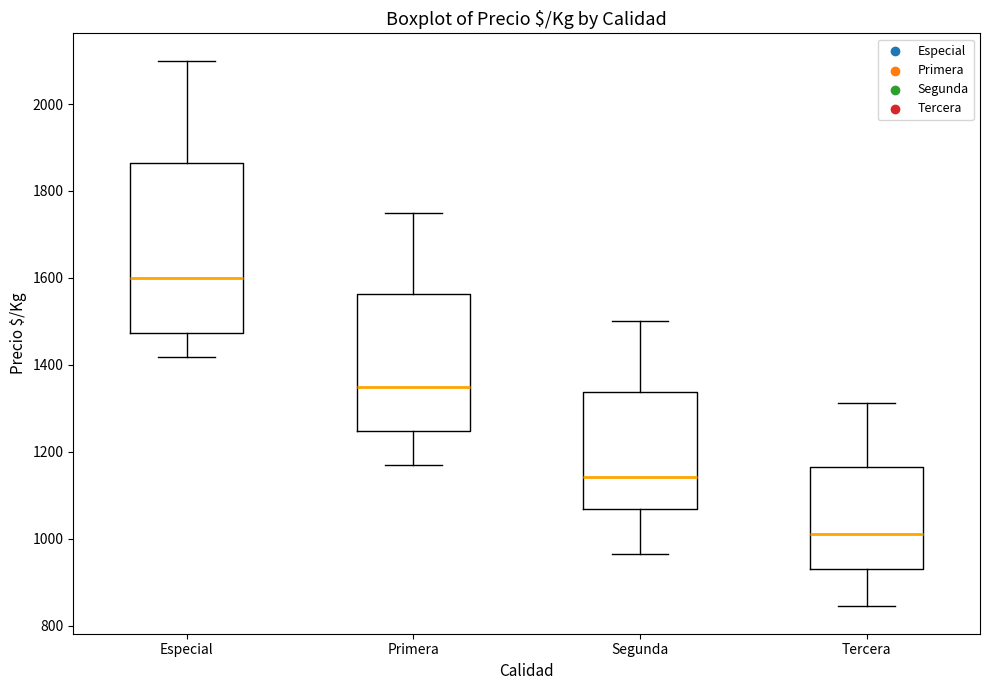

Which box's median line is the lowest?

Tercera